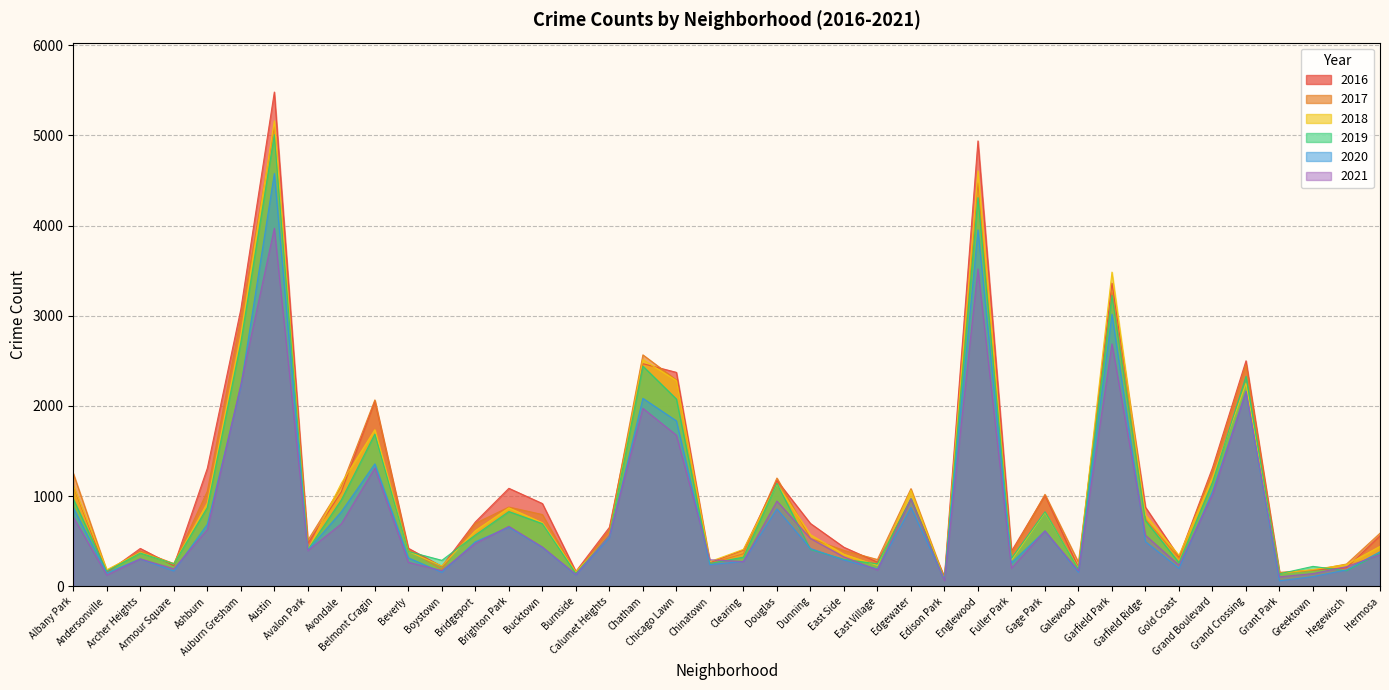

Rank the categories by 2017 value from highest to lowest.

Austin, Englewood, Garfield Park, Auburn Gresham, Chatham, Grand Crossing, Chicago Lawn, Belmont Cragin, Grand Boulevard, Albany Park, Douglas, Avondale, Edgewater, Ashburn, Gage Park, Brighton Park, Bucktown, Garfield Ridge, Bridgeport, Calumet Heights, Hermosa, Dunning, Avalon Park, Beverly, East Side, Archer Heights, Fuller Park, Clearing, Gold Coast, East Village, Galewood, Chinatown, Armour Square, Hegewisch, Boystown, Greektown, Andersonville, Grant Park, Burnside, Edison Park